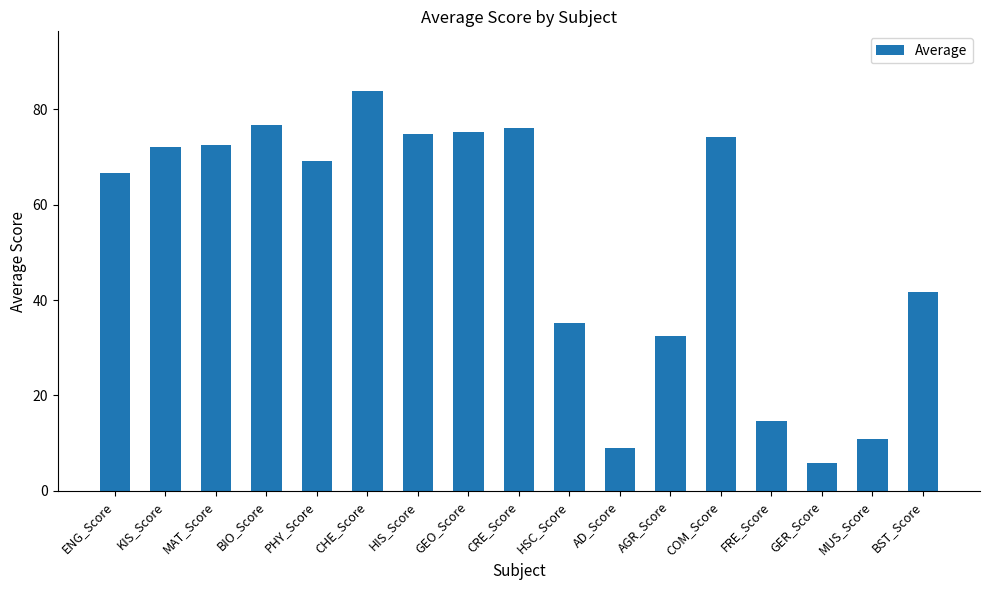

How many data points are less than 69?

8